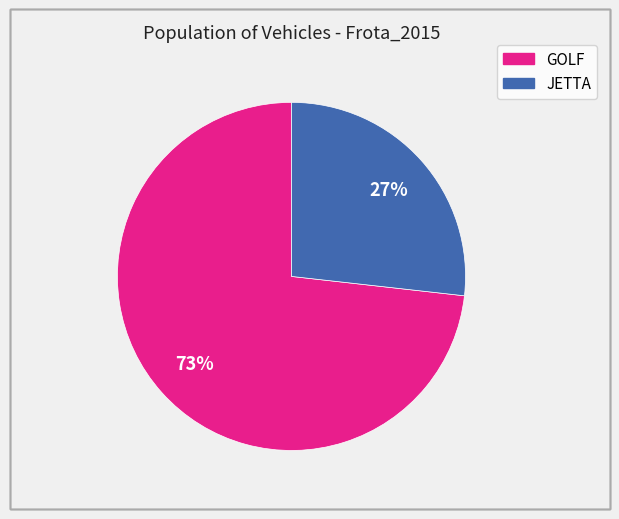

How many slices are in this pie chart?

2